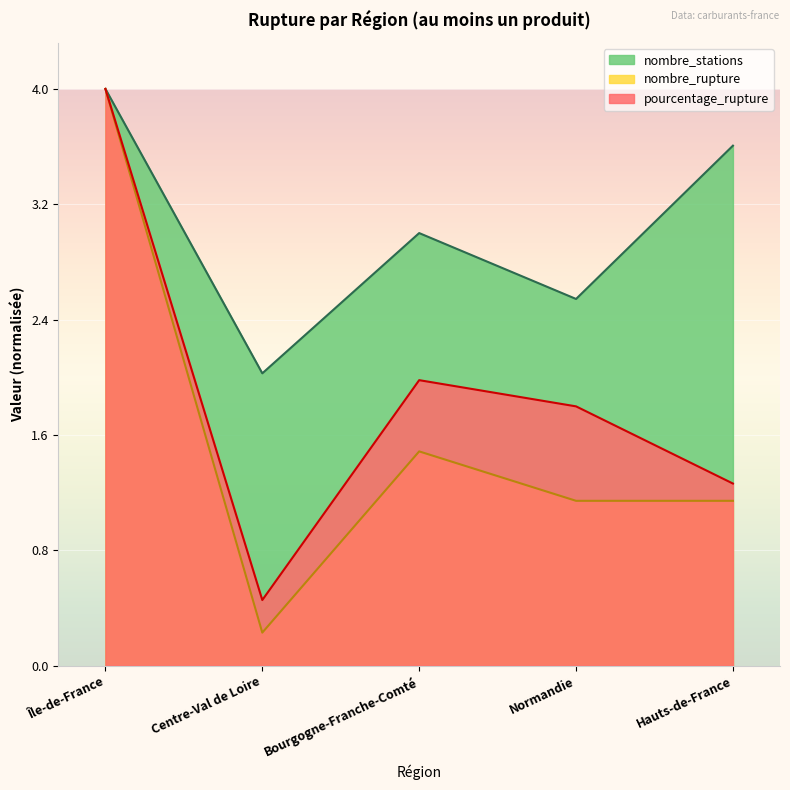

Is the value of pourcentage_rupture at Bourgogne-Franche-Comté greater than the value of nombre_stations at Centre-Val de Loire?

No